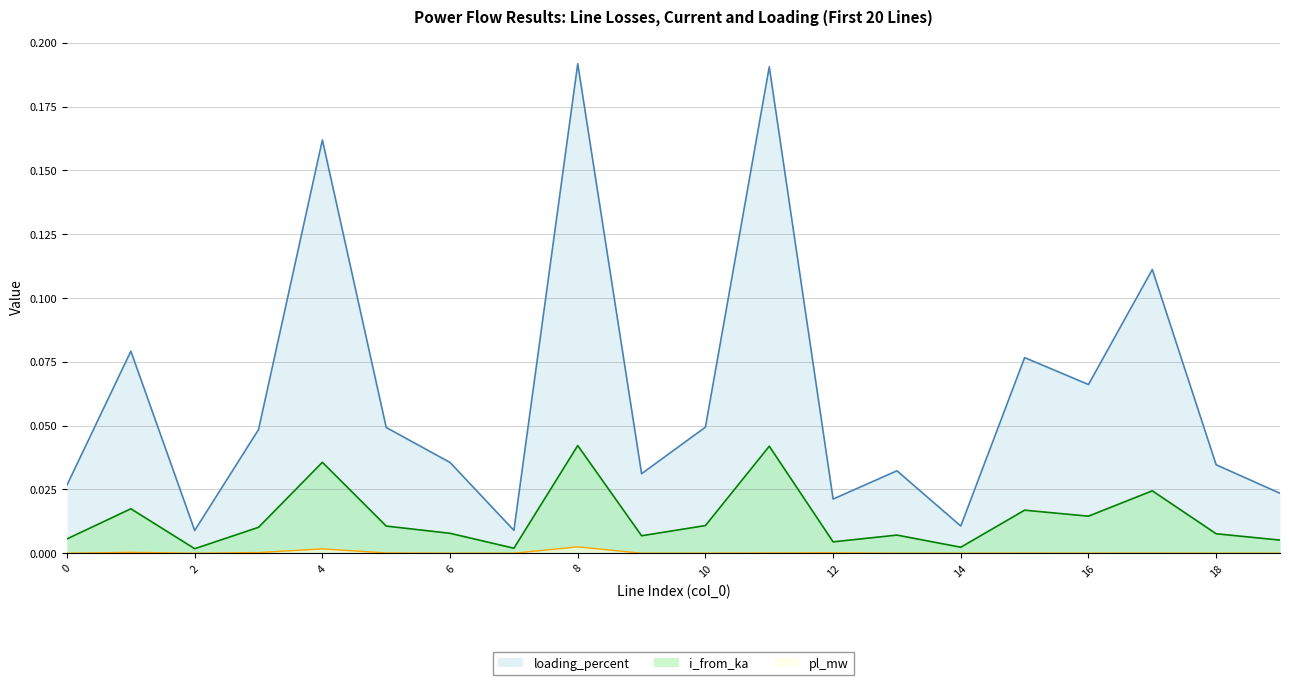

The loading_percent series shows 0.0 at 10. True or false?

True